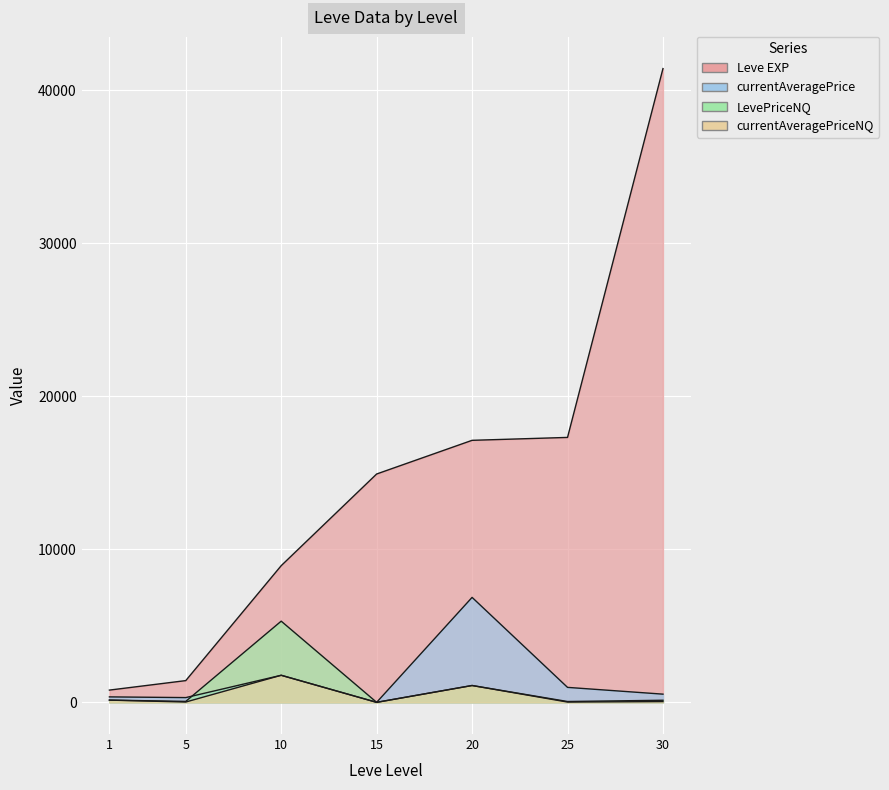

List the labels in order of currentAveragePriceNQ value, largest first.

10, 20, 1, 30, 5, 25, 15